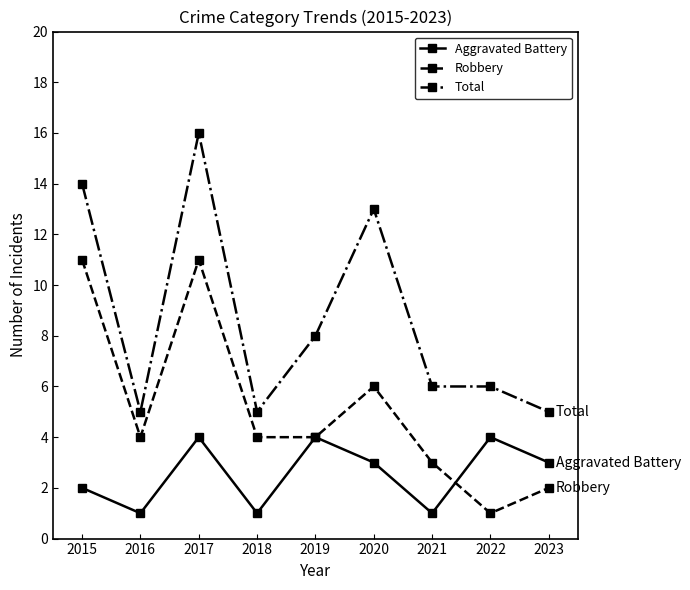

True or false: Aggravated Battery has more than 2 interior local peaks.

True